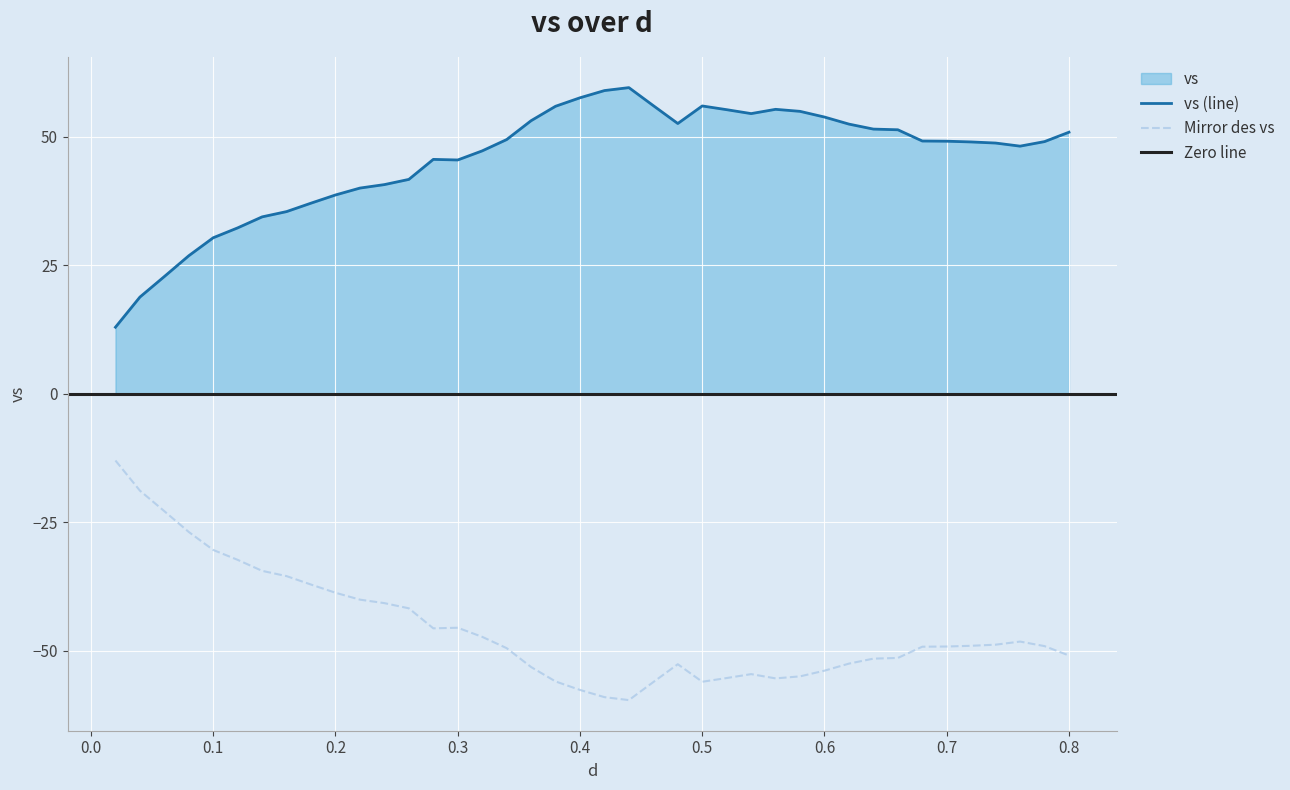

How many points are higher than both their immediate neighbors (excluding endpoints)?

4